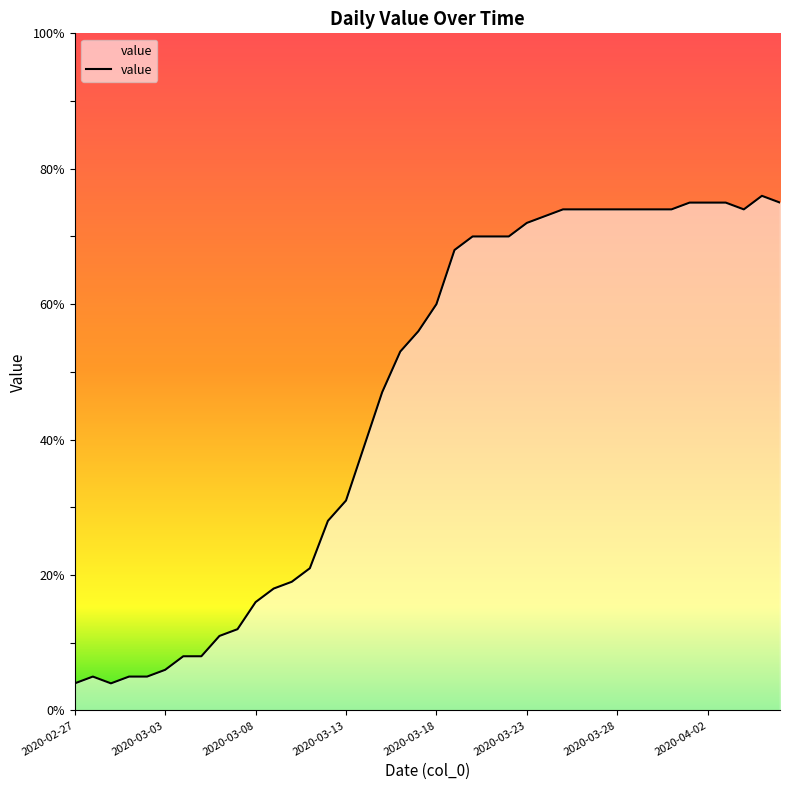

What is the smallest value displayed?

4